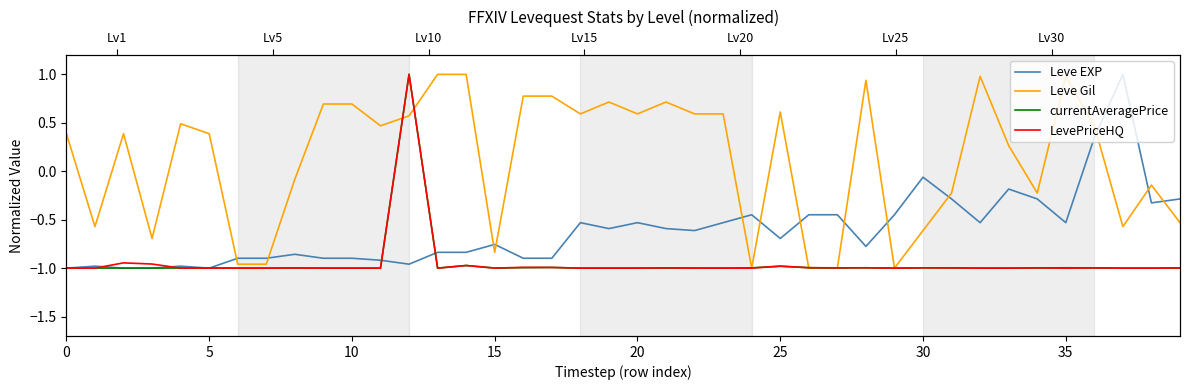

How many times do LevePriceHQ and Leve Gil cross each other?

4